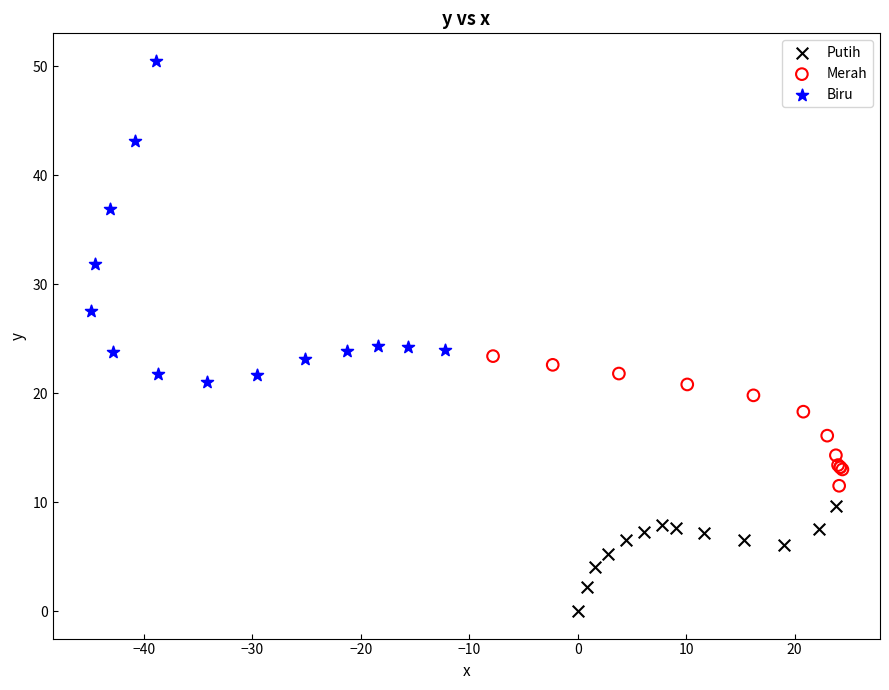

Which series has the largest Y range (max minus min)?

Biru